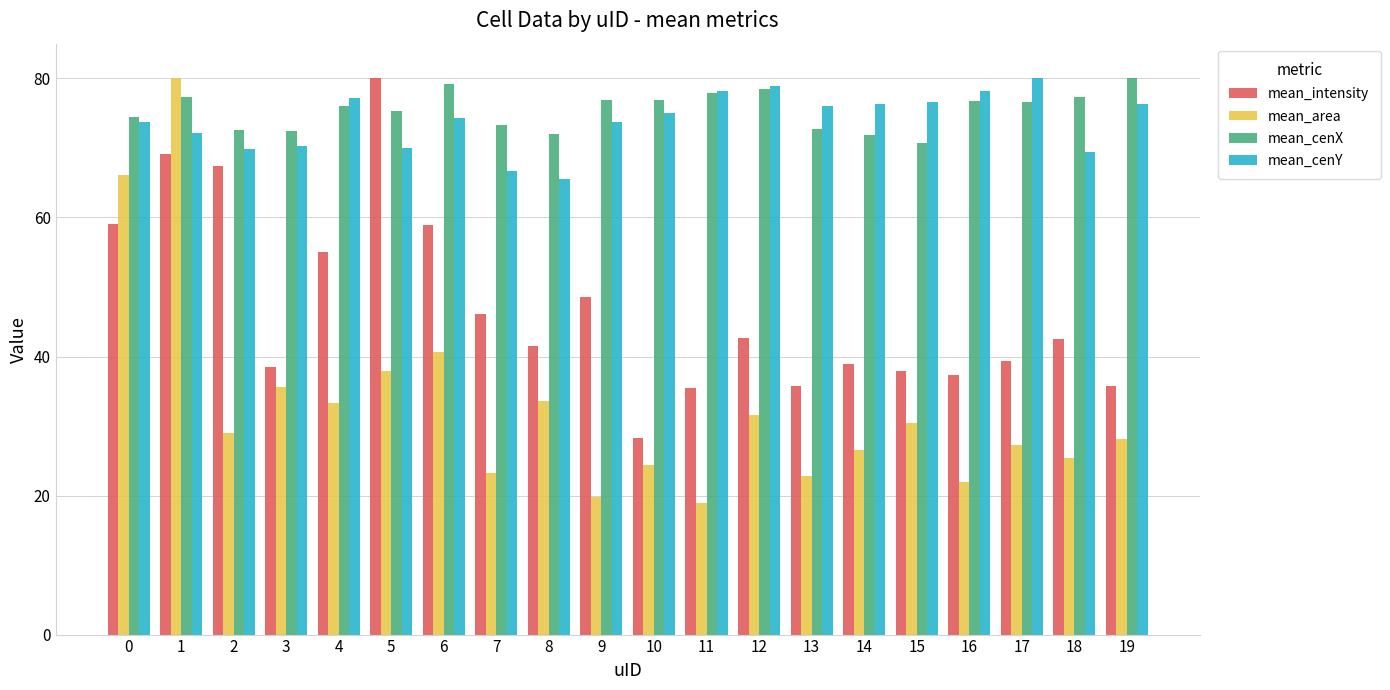

What is the approximate value of mean_area at 2?

29.1